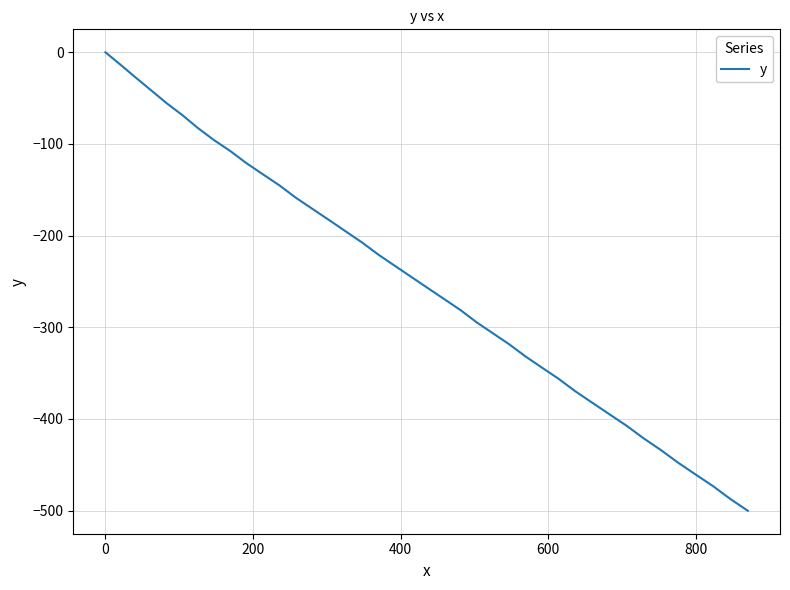

What is the smallest value displayed?

-500.3